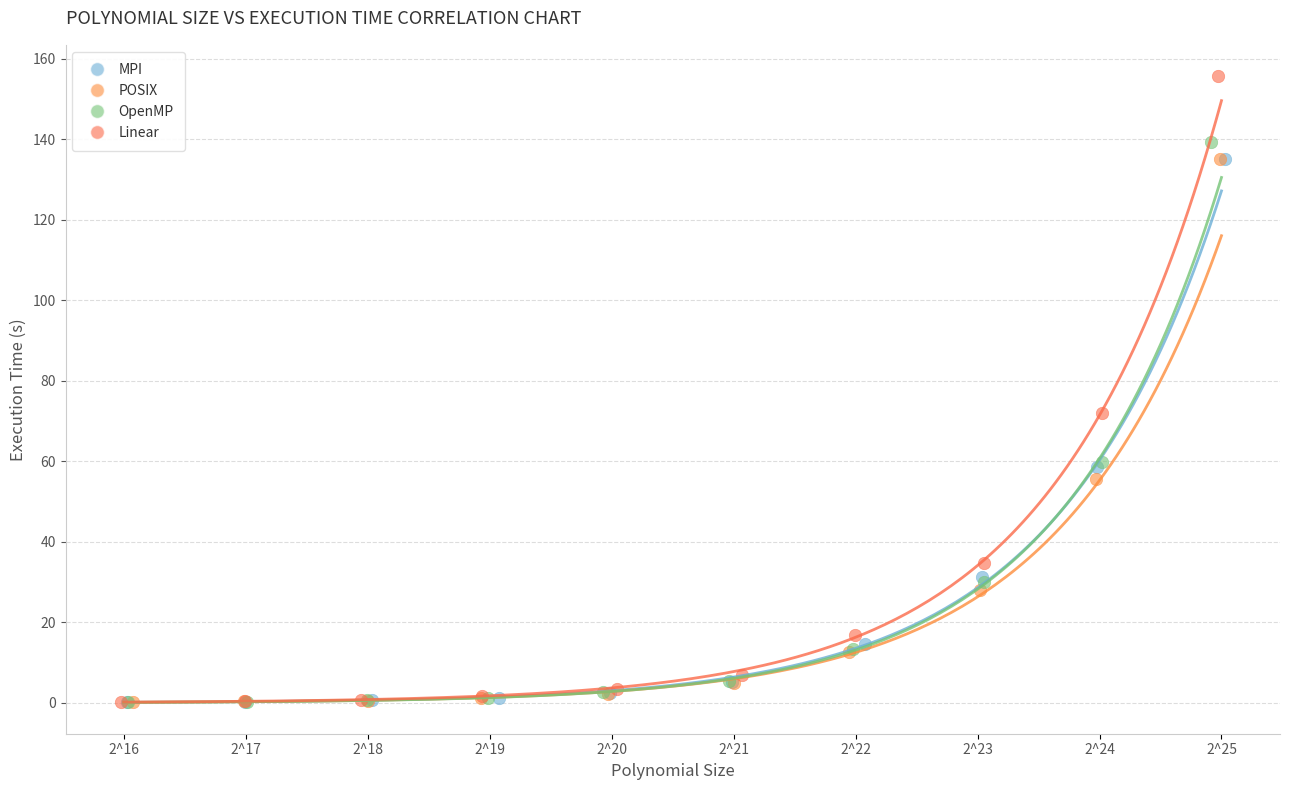

What are all the series names shown in the legend?

MPI, POSIX, OpenMP, Linear